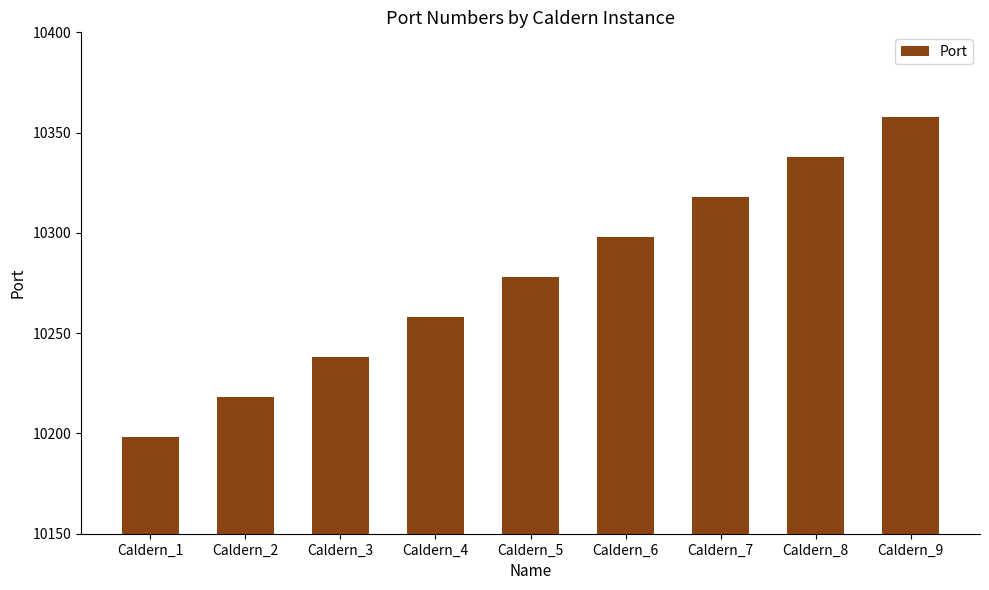

What is the greatest value displayed?

10358